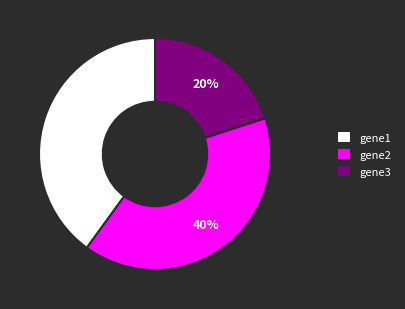

Do gene1 and gene2 together represent more than half of the pie?

Yes